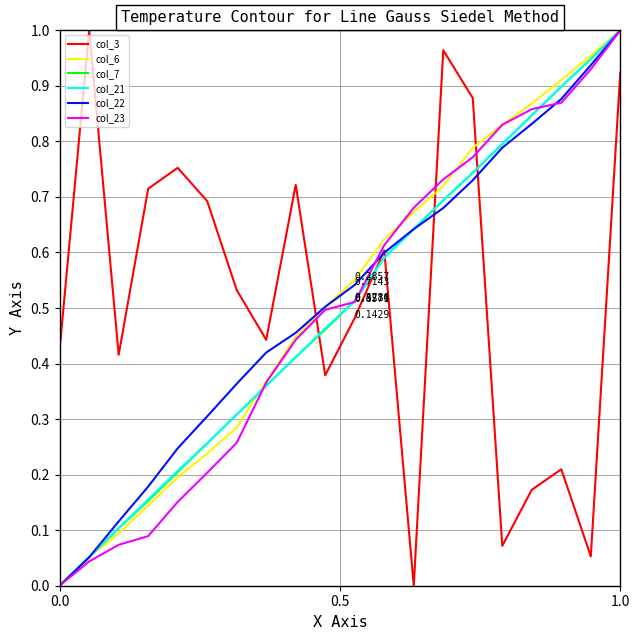

True or false: col_3 and col_6 intersect in this chart.

True